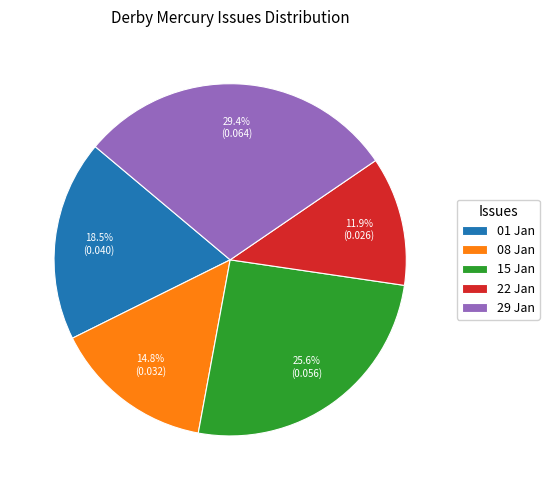

Does 15 Jan represent more than half of the total?

No